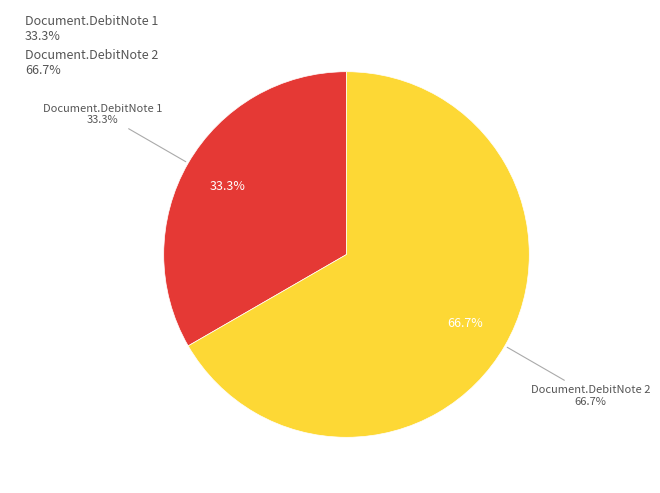

Do Document.DebitNote 1 and Document.DebitNote 2 together represent more than half of the pie?

Yes